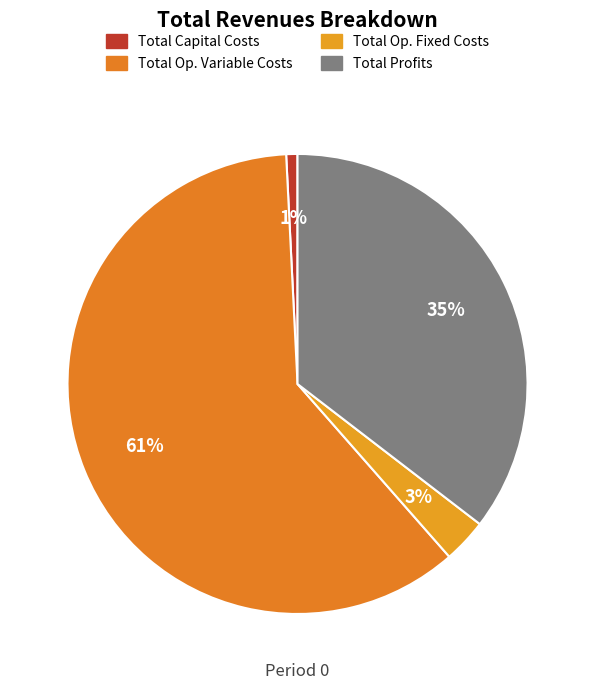

What is the smallest slice in the pie chart?

Total Capital Costs